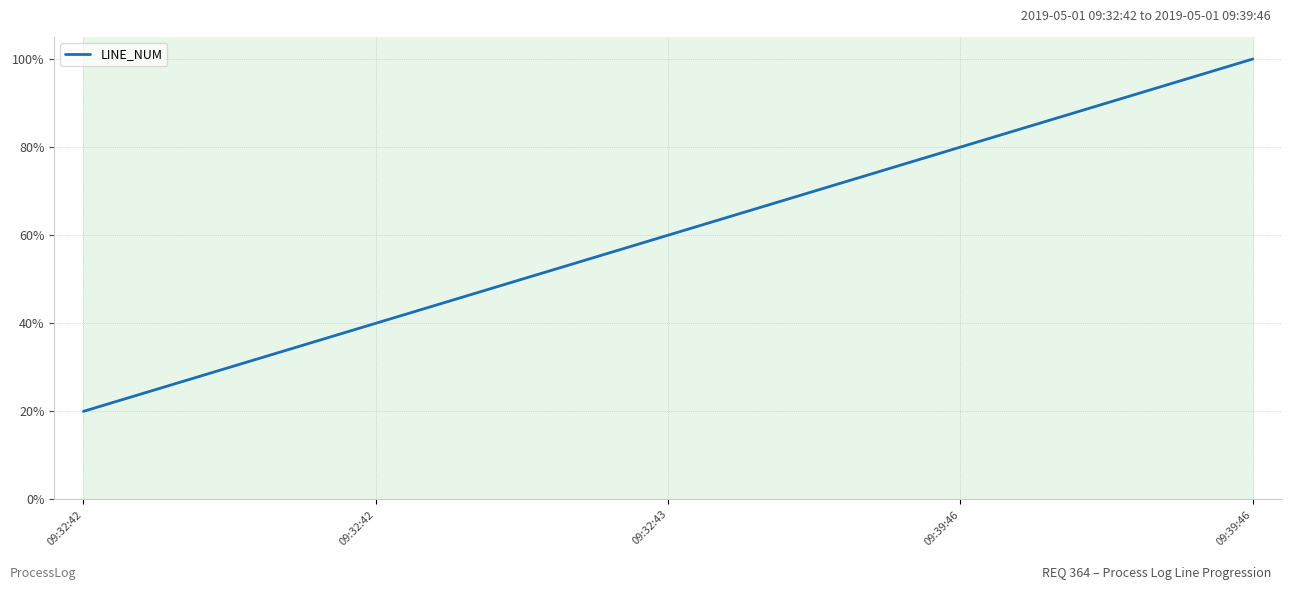

True or false: the data has more than 0 interior local peaks.

False